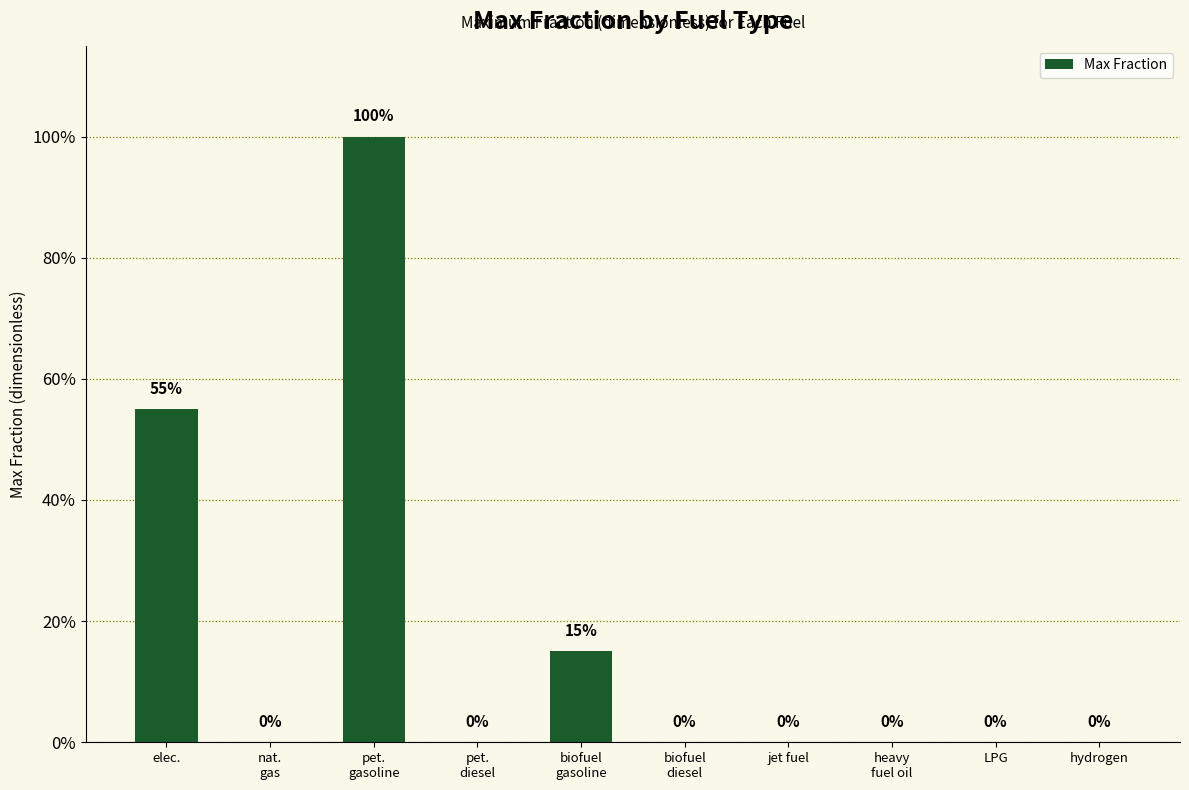

Rank the categories by value from highest to lowest.

pet.
gasoline, elec., biofuel
gasoline, nat.
gas, pet.
diesel, biofuel
diesel, jet fuel, heavy
fuel oil, LPG, hydrogen